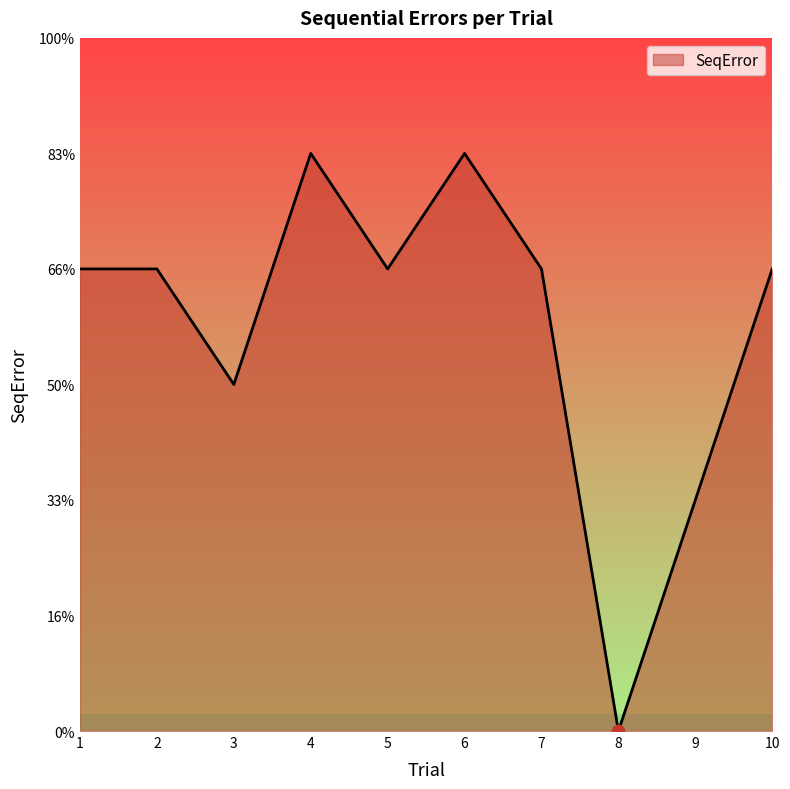

Does the chart have visible grid lines?

No